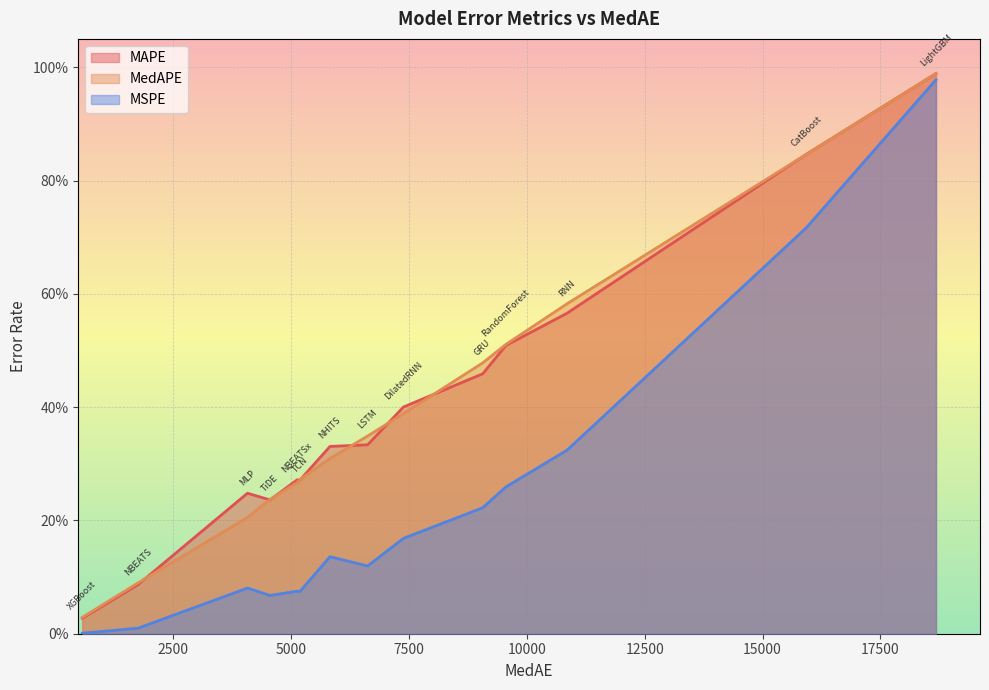

Where is the first local maximum for MAPE?

MLP